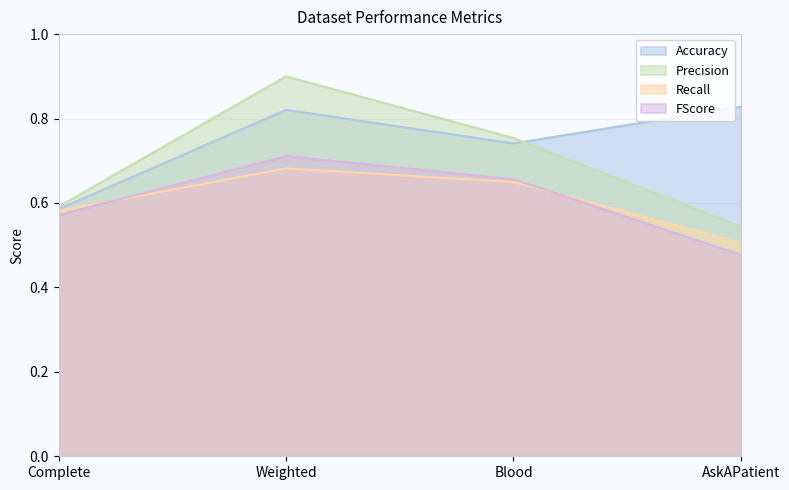

What is the sum of the FScore values at Complete and Weighted?

1.3